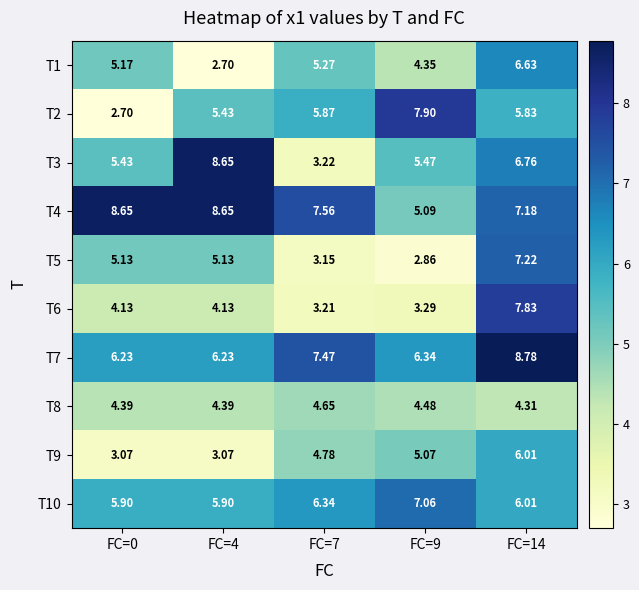

At which category is the sum across all series the highest?

FC=14